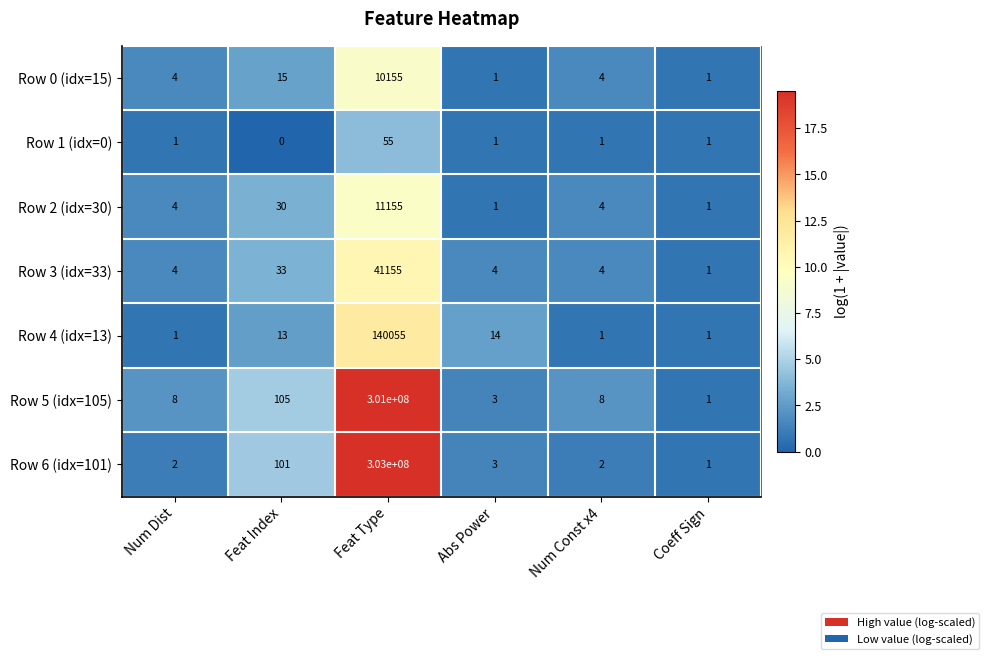

The Row 6 (idx=101) series shows 2 at Abs Power. True or false?

False